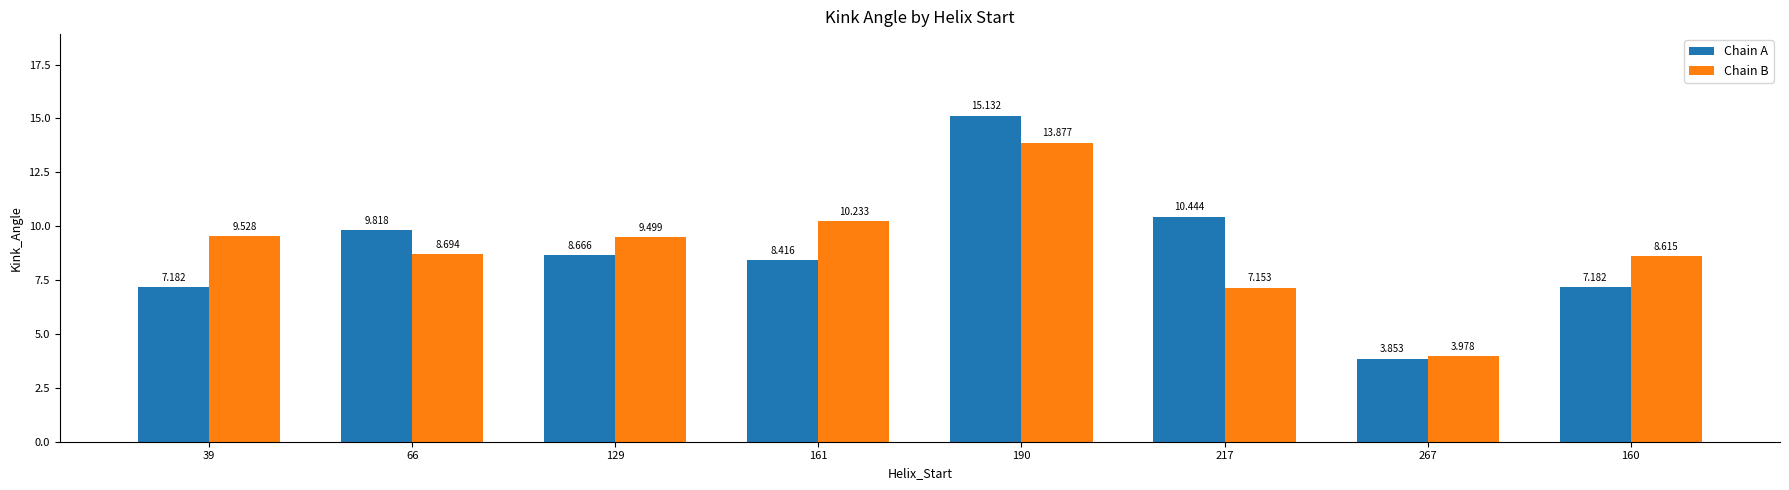

Which series has the largest range (max minus min)?

Chain A